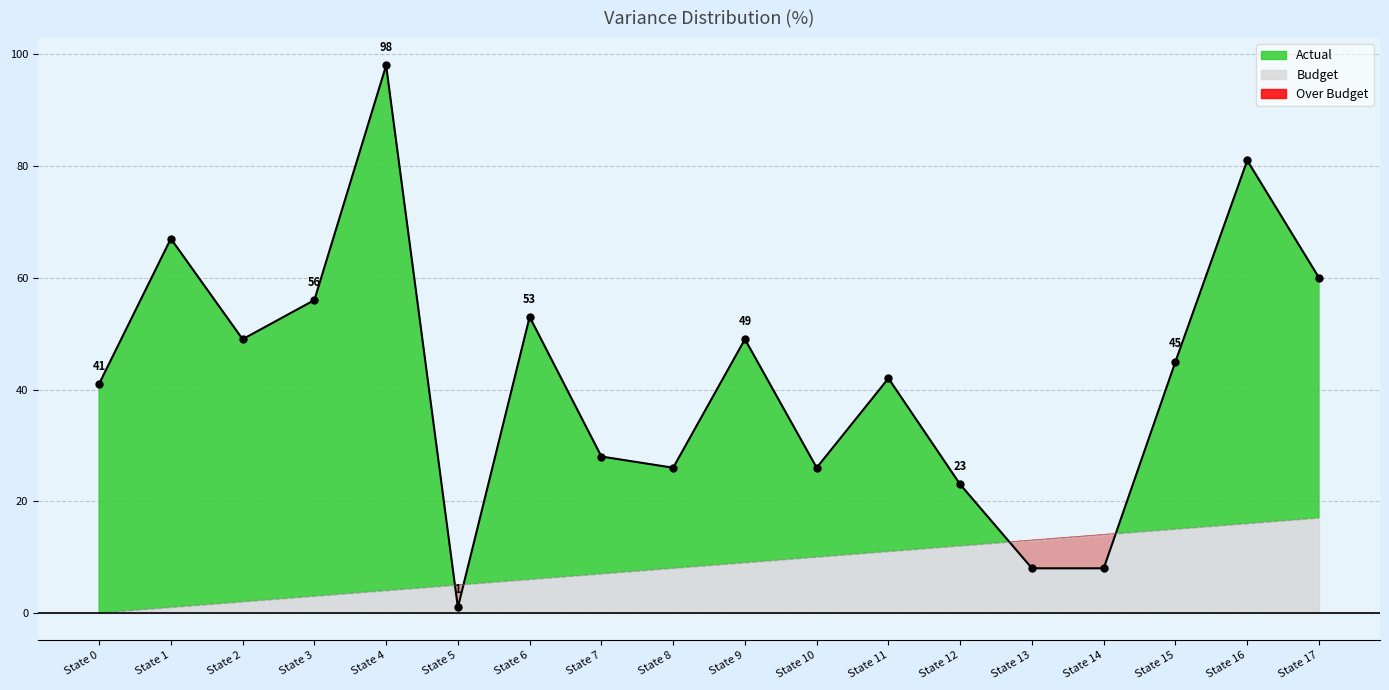

True or false: there are more than 1 points higher than both neighbors.

True